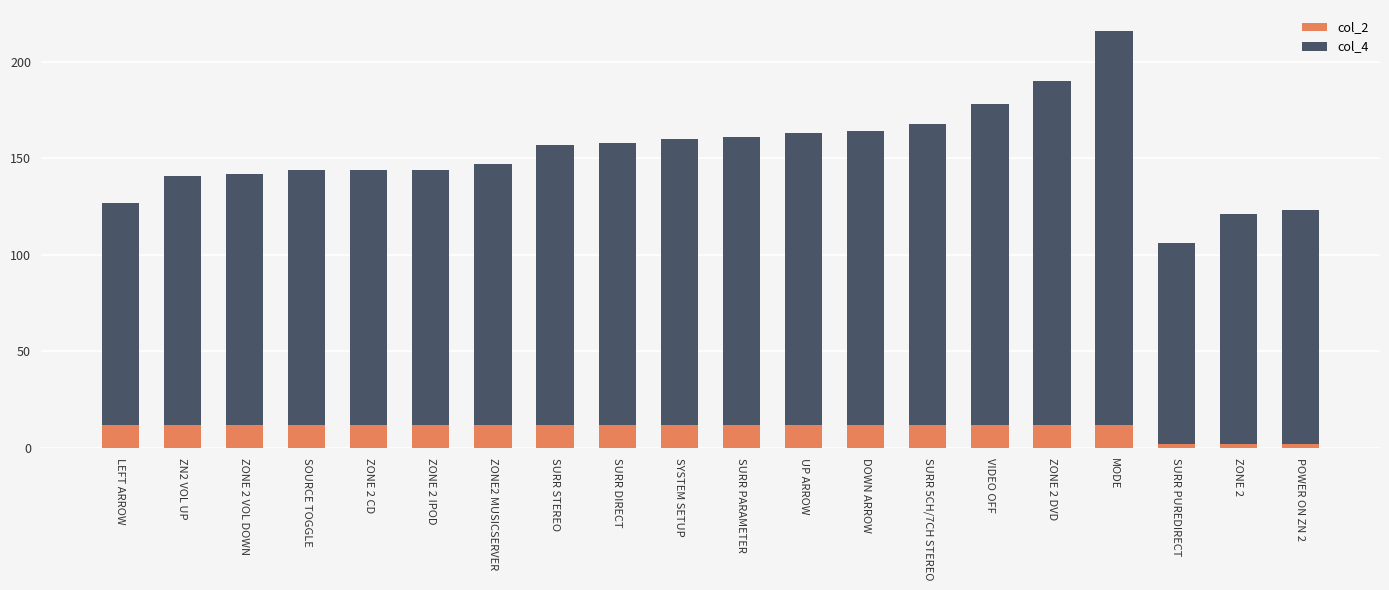

At which category is the sum across all series the highest?

MODE